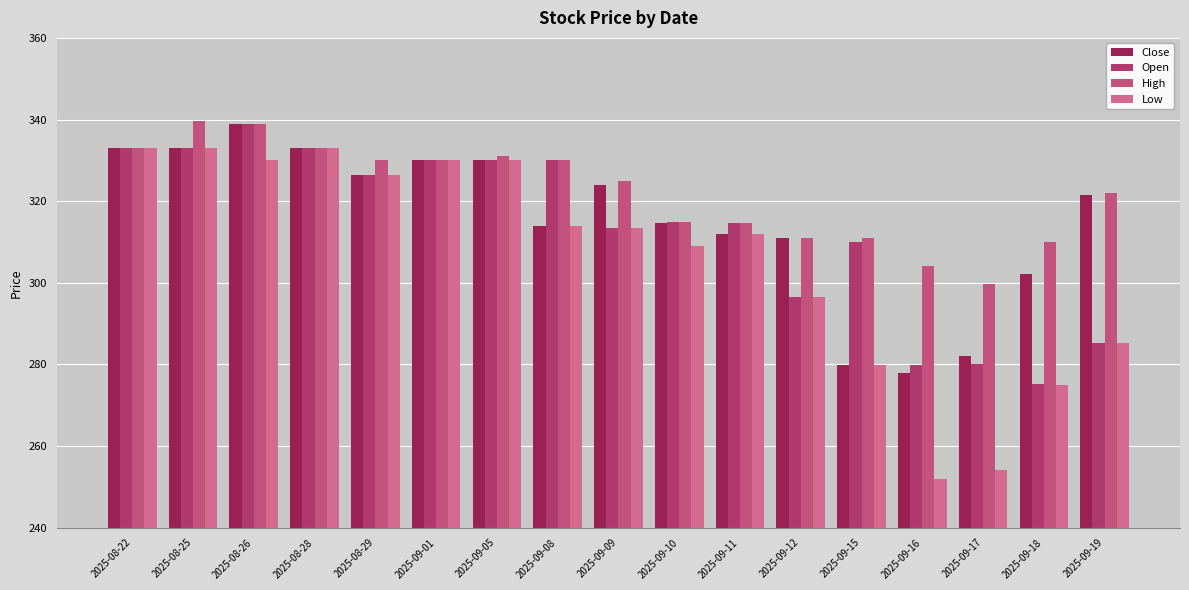

What is the sum of all Low values?

5206.4